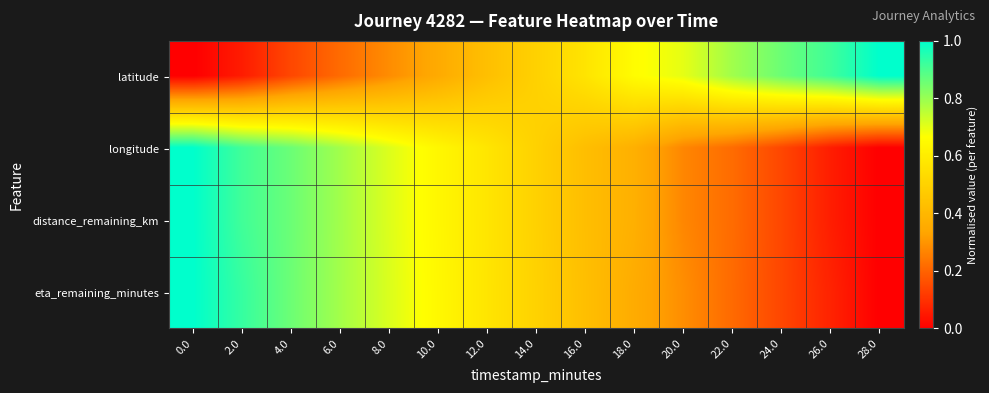

Reading left to right, extract all data points from this chart.

latitude: 0.0=0.0	2.0=0.1	4.0=0.1	6.0=0.2	8.0=0.3	10.0=0.4	12.0=0.4	14.0=0.5	16.0=0.6	18.0=0.7	20.0=0.7	22.0=0.8	24.0=0.9	26.0=0.9	28.0=1.0
longitude: 0.0=1.0	2.0=0.9	4.0=0.9	6.0=0.8	8.0=0.7	10.0=0.6	12.0=0.6	14.0=0.5	16.0=0.4	18.0=0.4	20.0=0.3	22.0=0.2	24.0=0.1	26.0=0.1	28.0=0.0
distance_remaining_km: 0.0=1.0	2.0=0.9	4.0=0.9	6.0=0.8	8.0=0.7	10.0=0.6	12.0=0.6	14.0=0.5	16.0=0.4	18.0=0.4	20.0=0.3	22.0=0.2	24.0=0.1	26.0=0.1	28.0=0.0
eta_remaining_minutes: 0.0=1.0	2.0=0.9	4.0=0.9	6.0=0.8	8.0=0.7	10.0=0.6	12.0=0.6	14.0=0.5	16.0=0.4	18.0=0.4	20.0=0.3	22.0=0.2	24.0=0.1	26.0=0.1	28.0=0.0